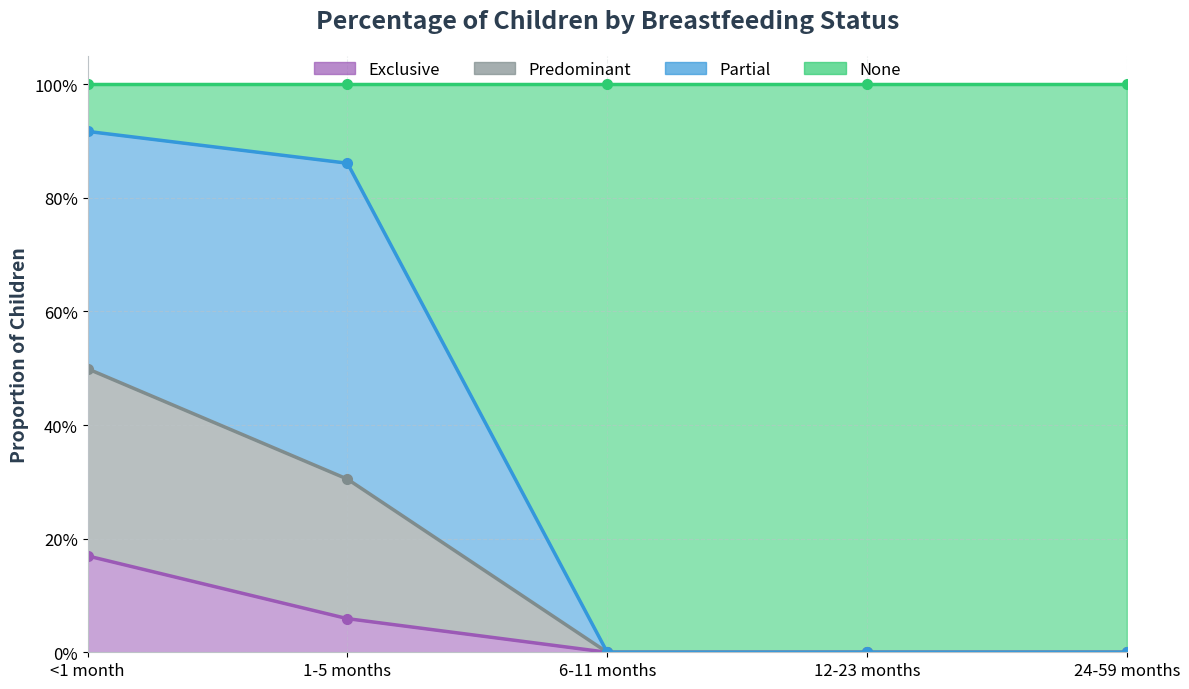

At which category is the sum across all series the highest?

<1 month